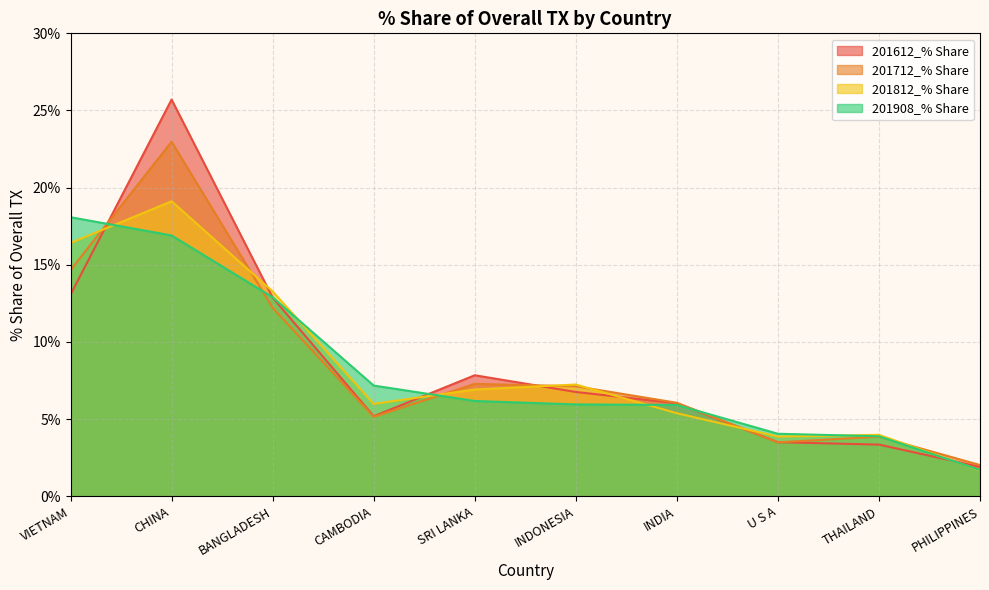

Does the chart have visible grid lines?

Yes